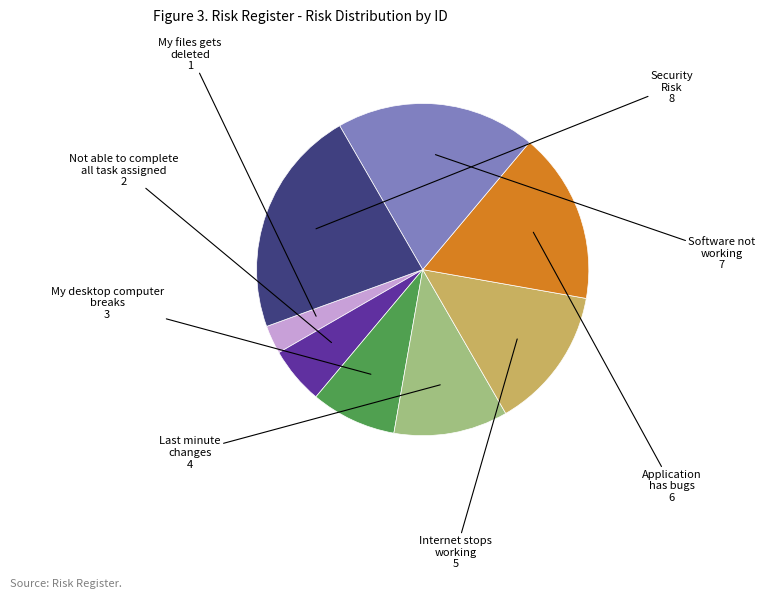

Is there a majority slice in this chart?

No